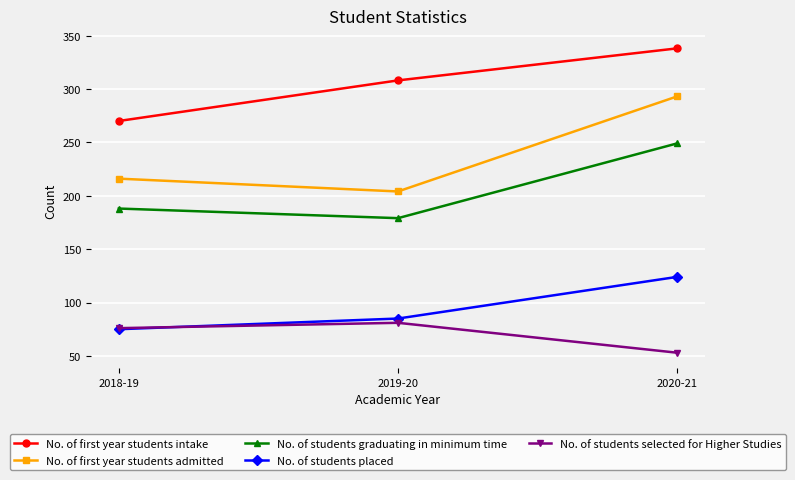

What is the difference between the maximum and minimum values in the No. of first year students admitted series?

89